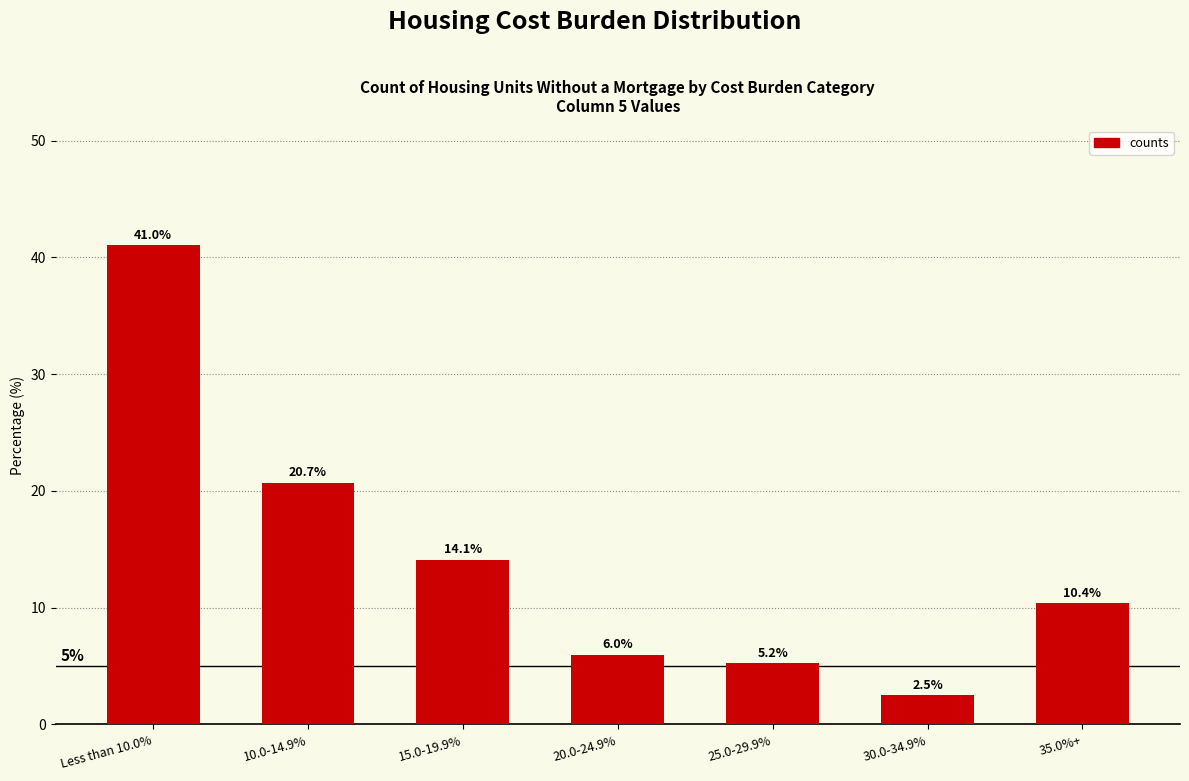

Reading left to right, list all the values displayed in this chart.

Less than 10.0%=41.0	10.0-14.9%=20.7	15.0-19.9%=14.1	20.0-24.9%=6.0	25.0-29.9%=5.2	30.0-34.9%=2.5	35.0%+=10.4